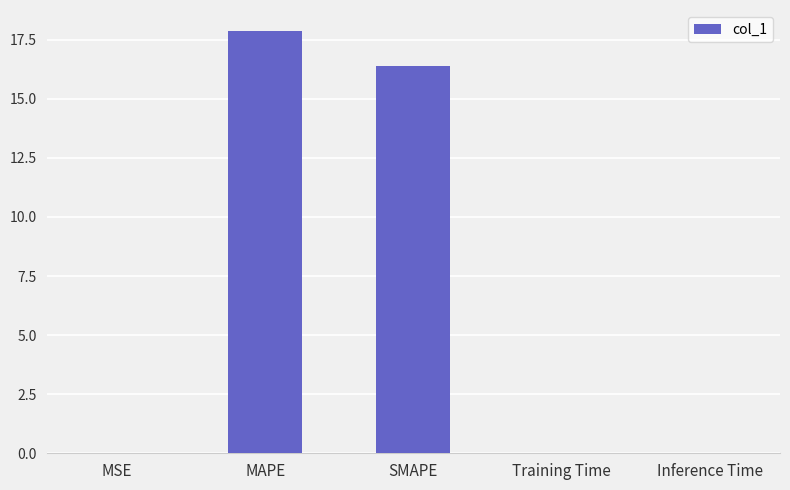

What is the maximum value shown in the chart?

17.9